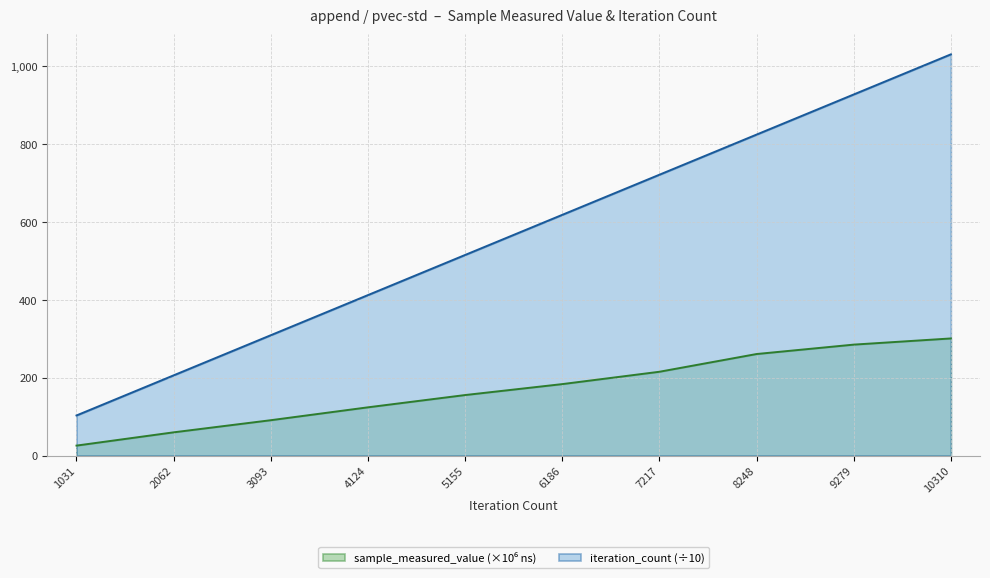

The value of iteration_count at 7217 is 168.2. True or false?

False